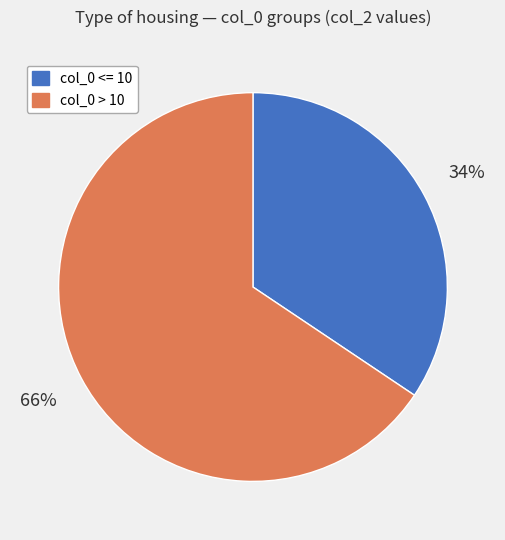

Approximately how many times larger is the value at col_0 > 10 compared to col_0 <= 10?

1.9